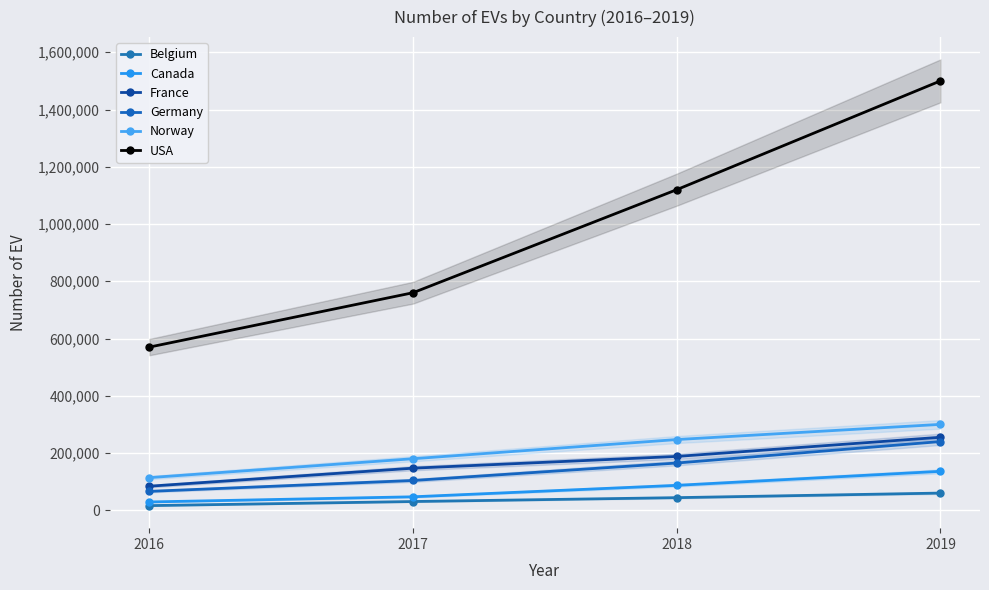

What is the smallest value displayed?

16200